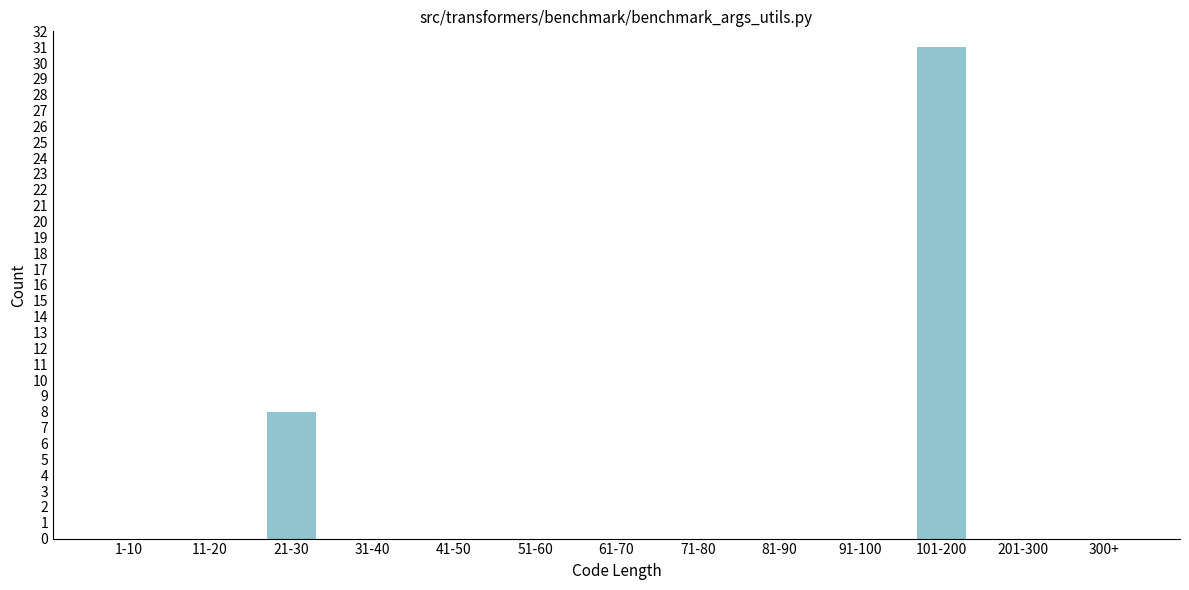

Reading right to left, what are all the values shown in this chart?

300+=0	201-300=0	101-200=31	91-100=0	81-90=0	71-80=0	61-70=0	51-60=0	41-50=0	31-40=0	21-30=8	11-20=0	1-10=0